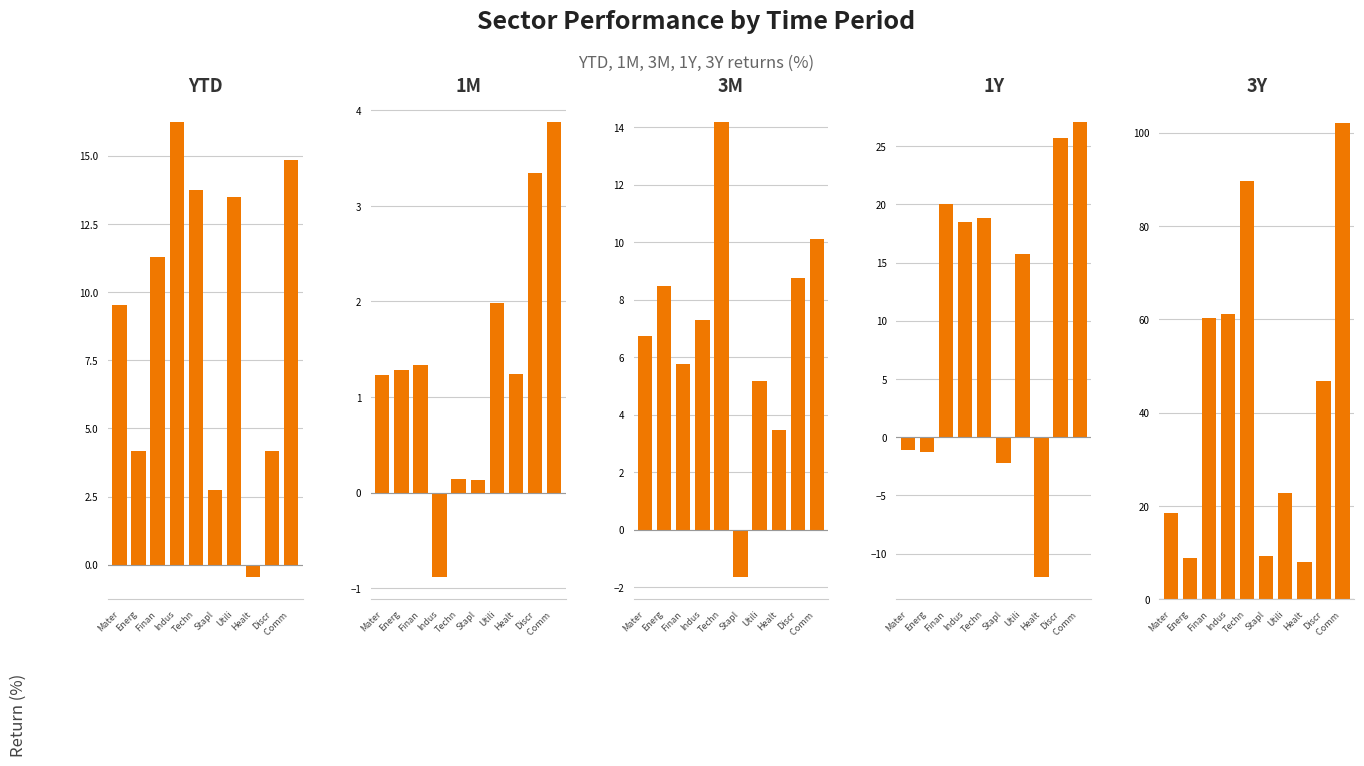

Is it true that 1Y equals -1.3 at Energ?

True